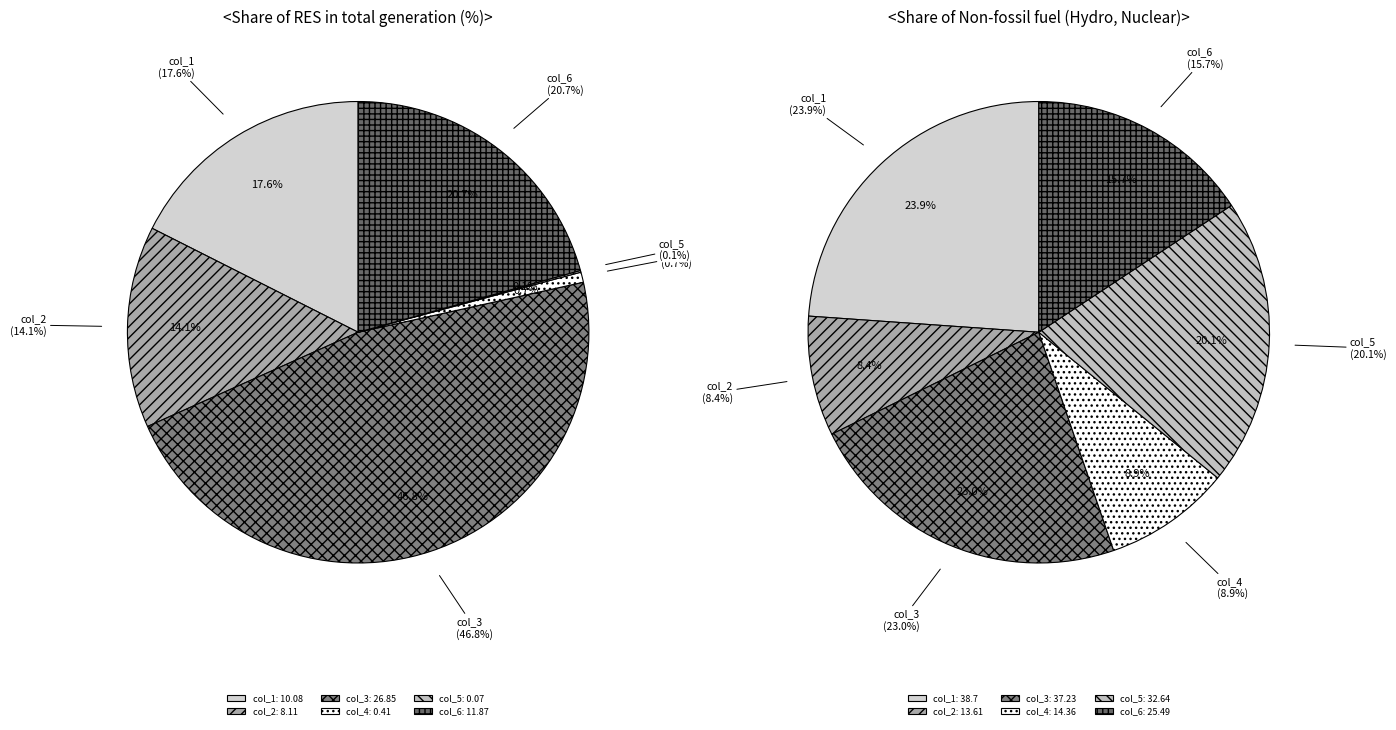

The col_5 slice represents 0% of the pie. True or false?

True